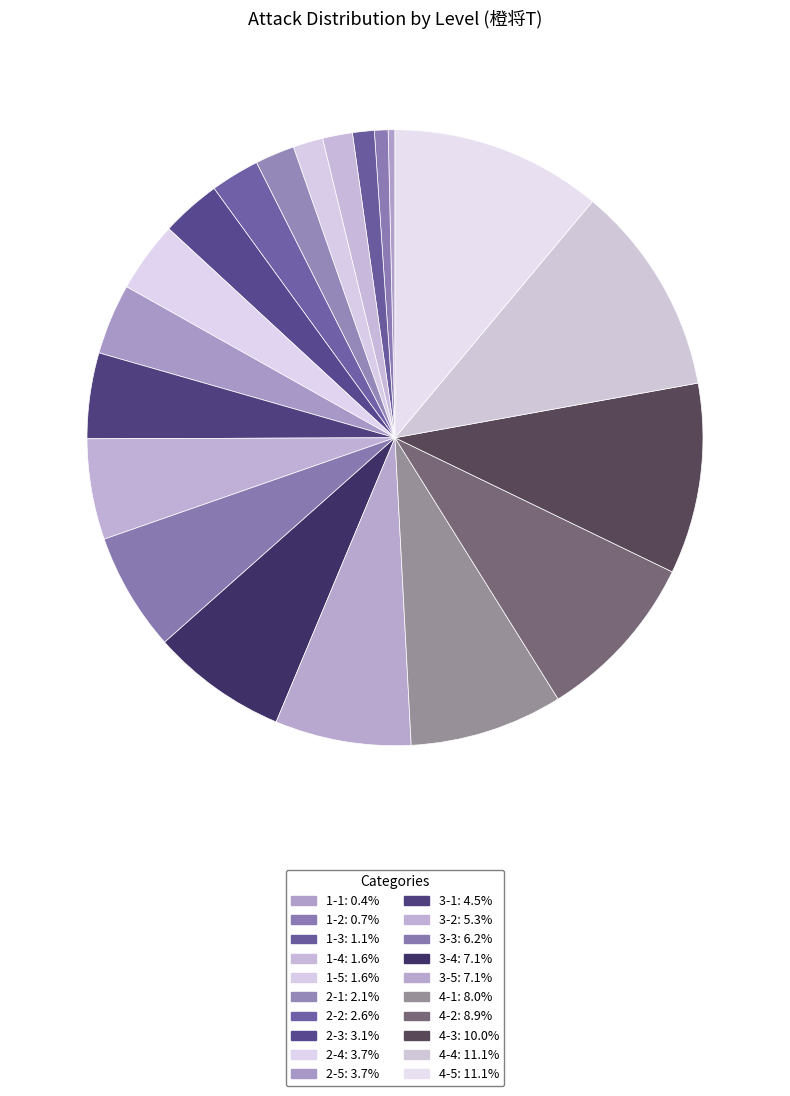

How many segments does this pie chart have?

20